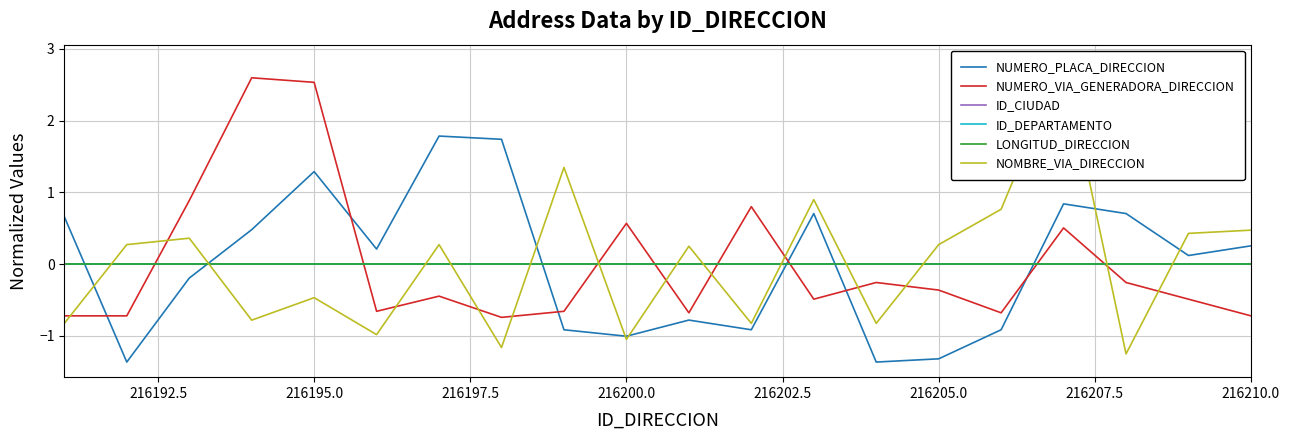

At how many categories does at least one series exceed 2?

3